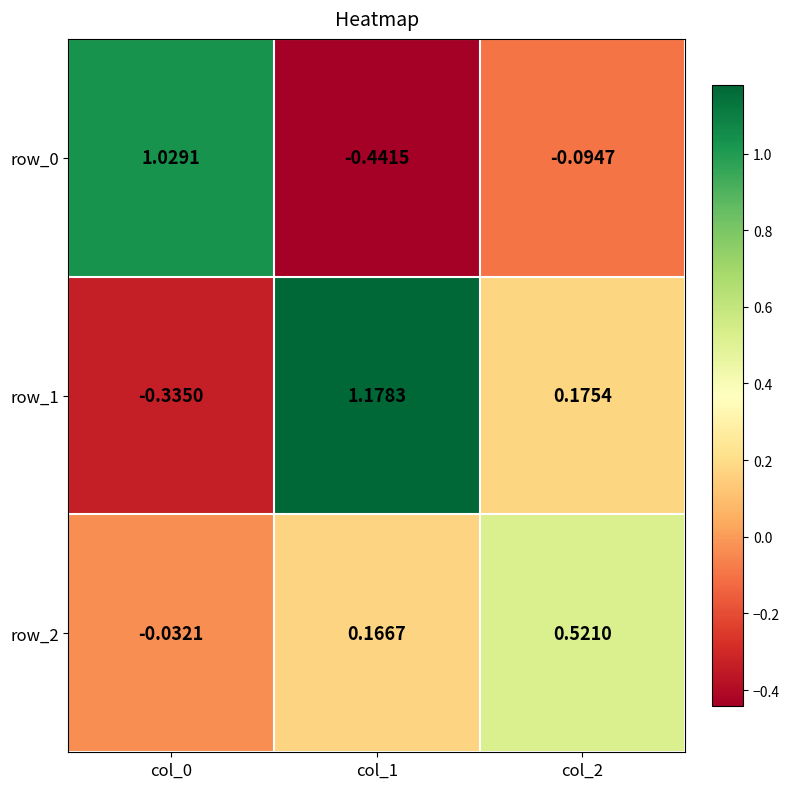

Which category has the lowest value in the row_0 series?

col_1